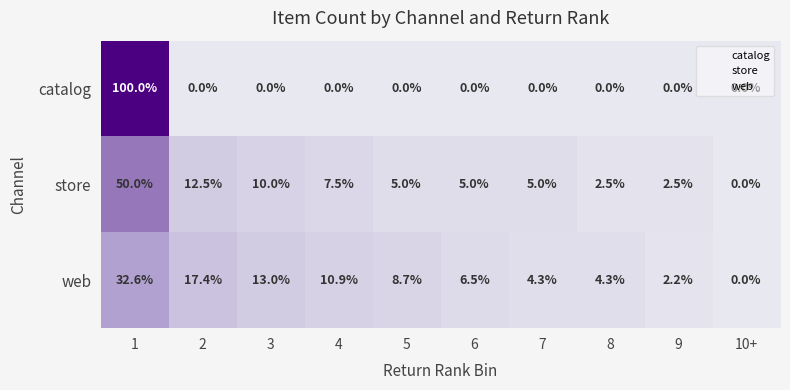

What is the maximum value for catalog?

100.0